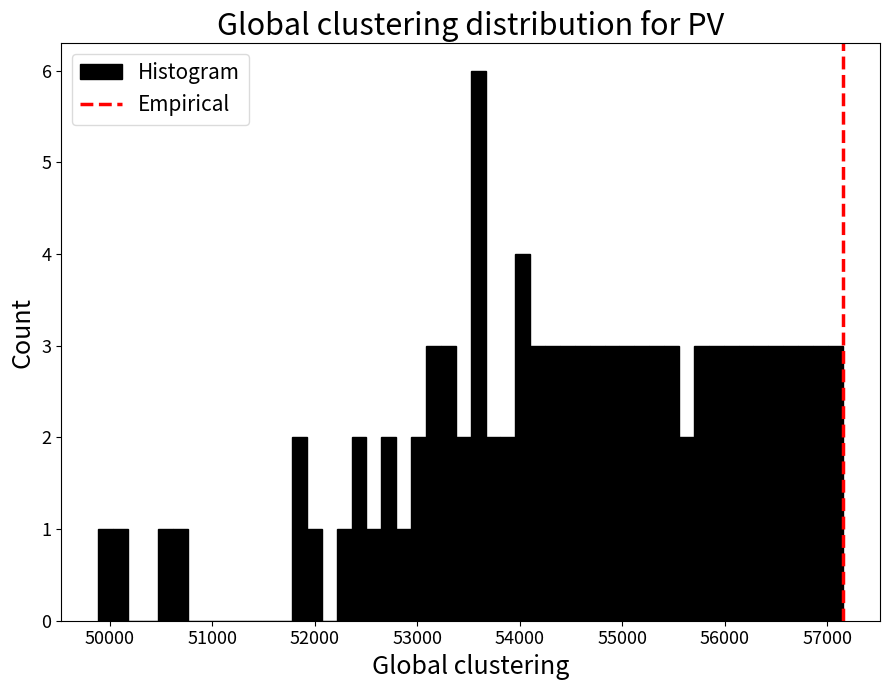

Read against the x-axis, roughly where is the centre of the tallest bar?

53600